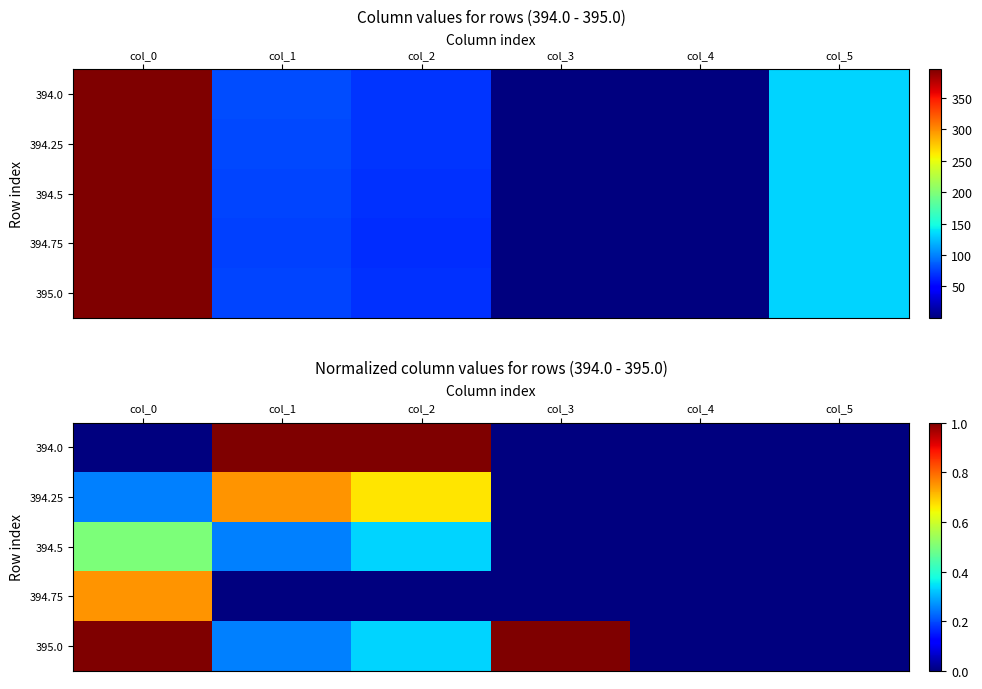

Is it true that 394.0 equals 0.4 at col_3?

False